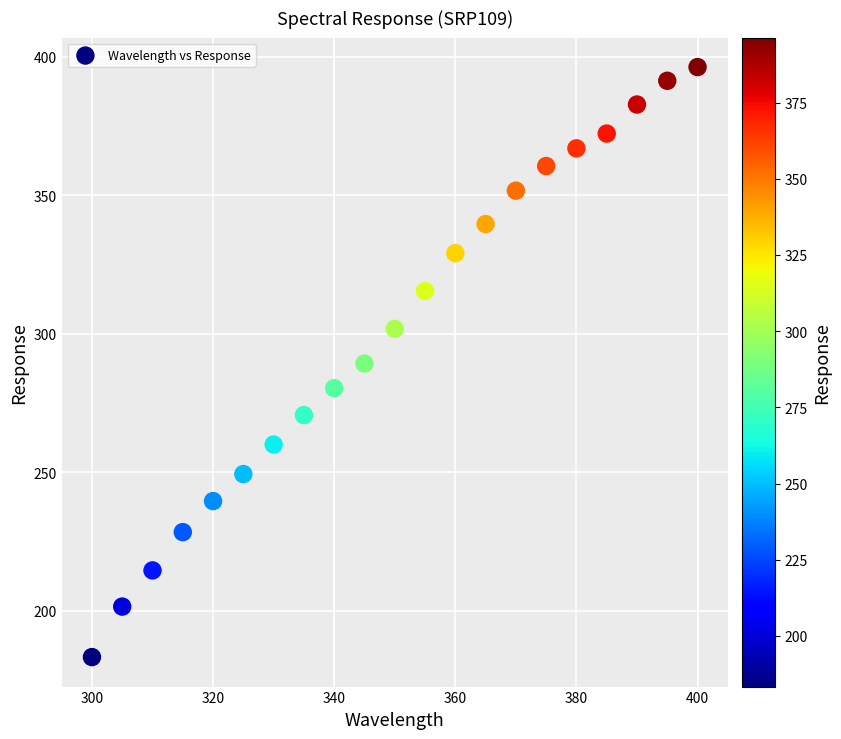

What is the range of Y values (max minus min)?

213.0